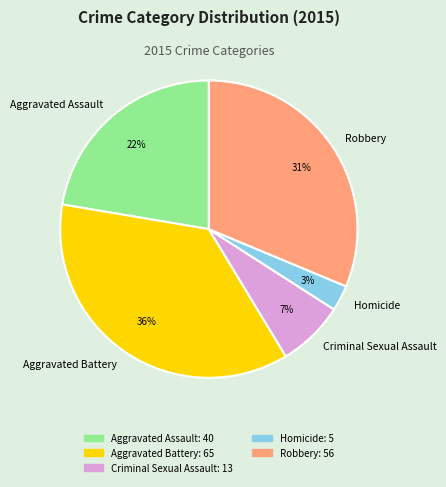

Is the sum of Aggravated Battery and Homicide greater than half?

No